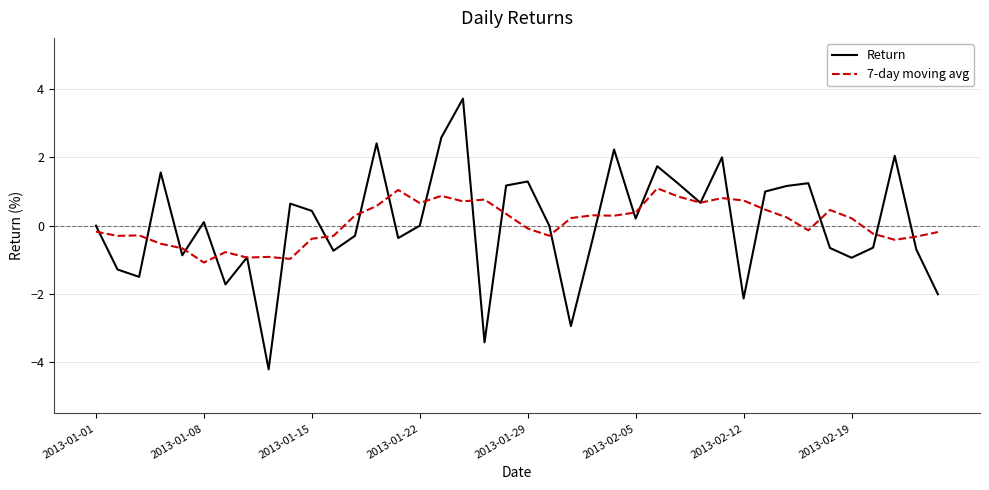

What is the minimum value shown in the chart?

-4.2